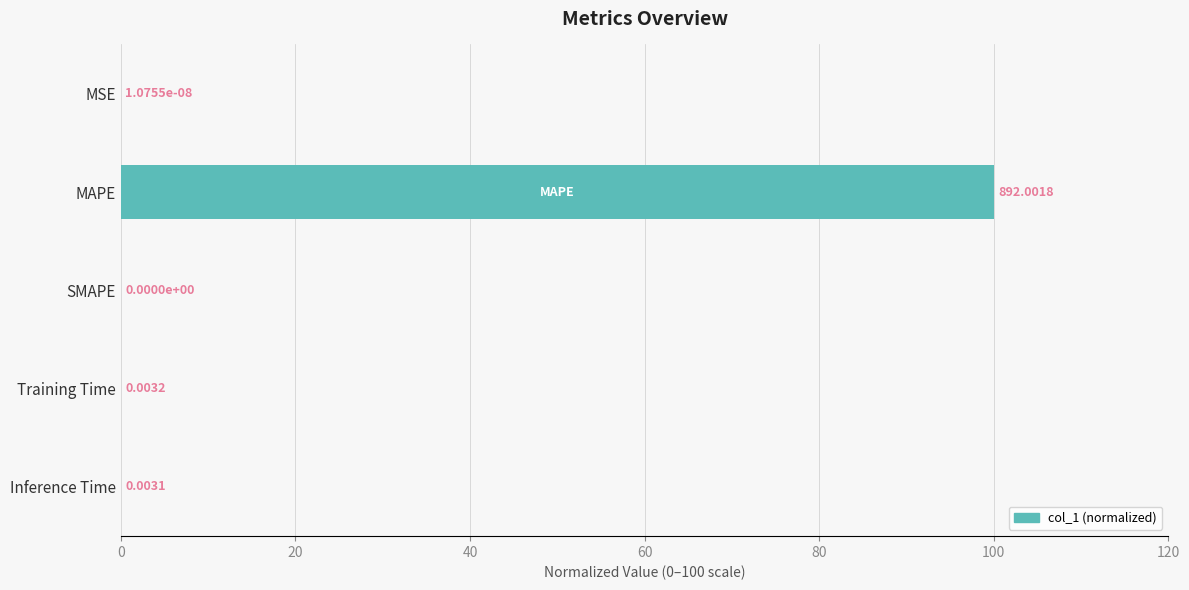

Between MSE and Training Time, which is larger?

Training Time